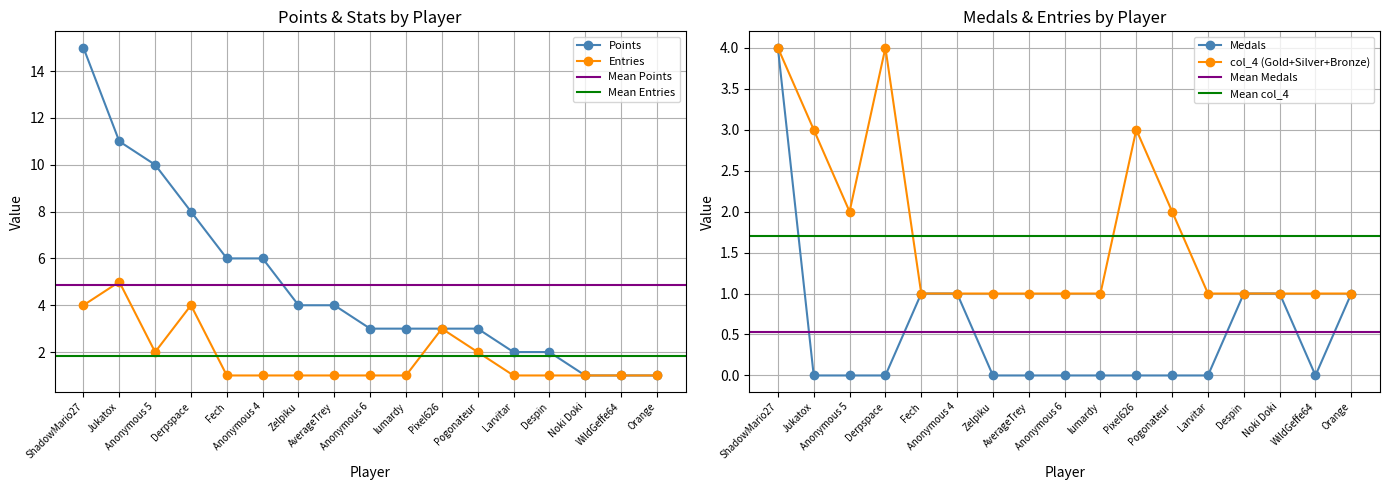

What is the maximum value shown in the chart?

15